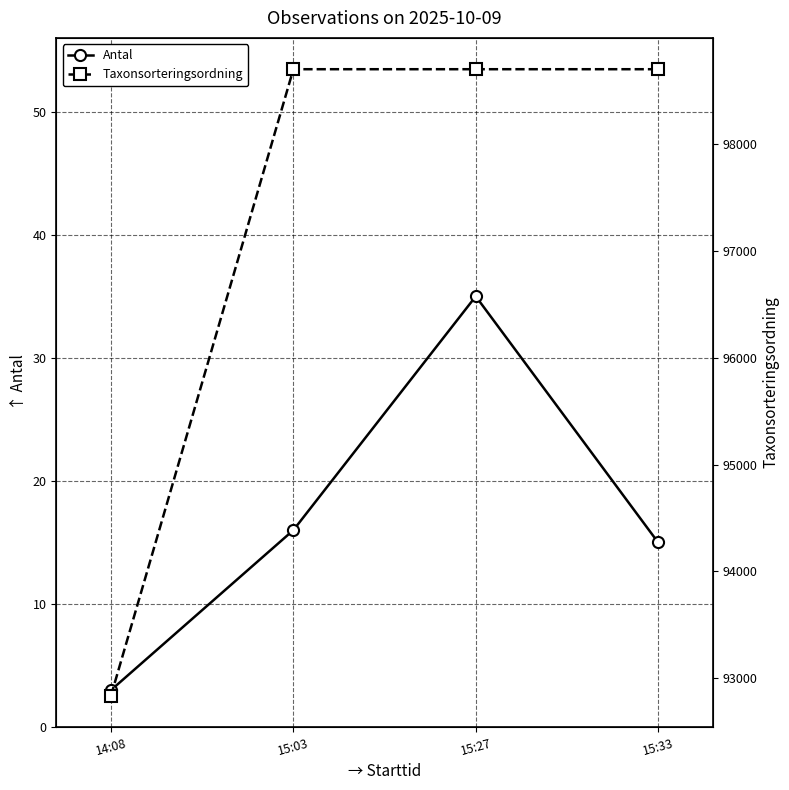

What is the label of the 4th point from the left?

15:33